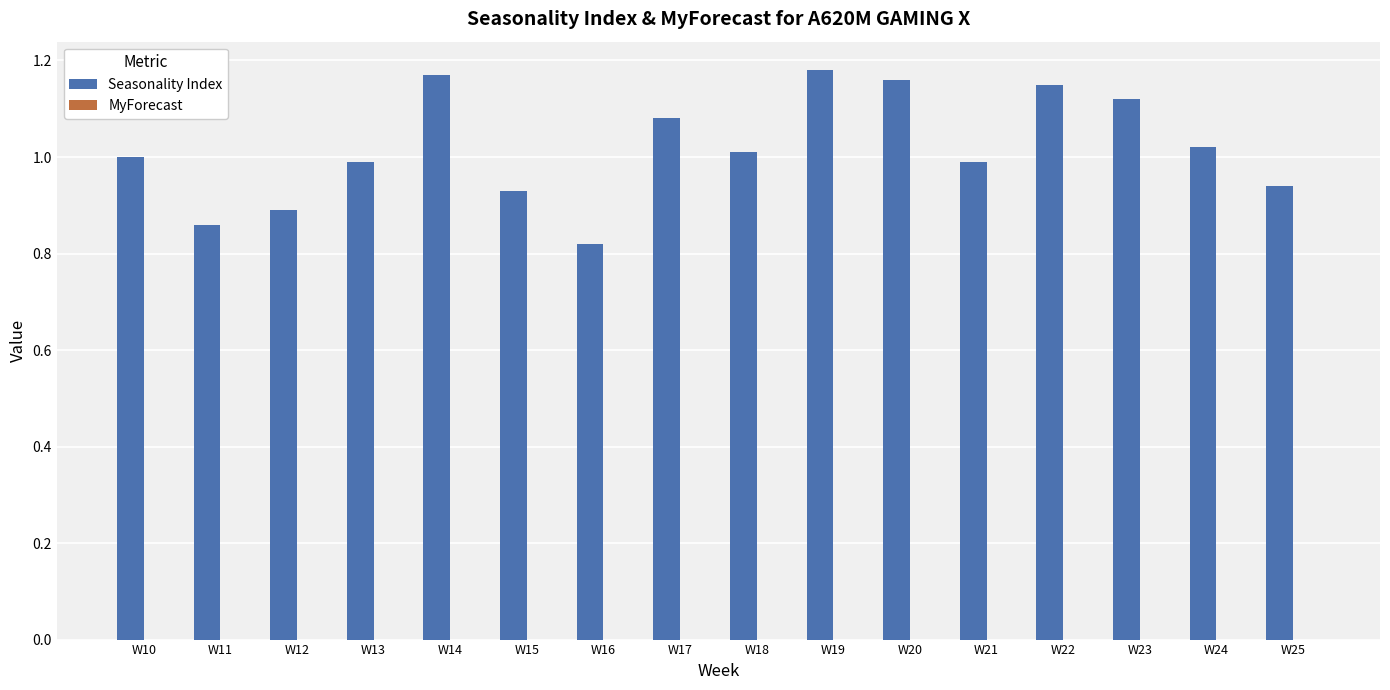

What is the difference between the second highest and second lowest values?

0.3